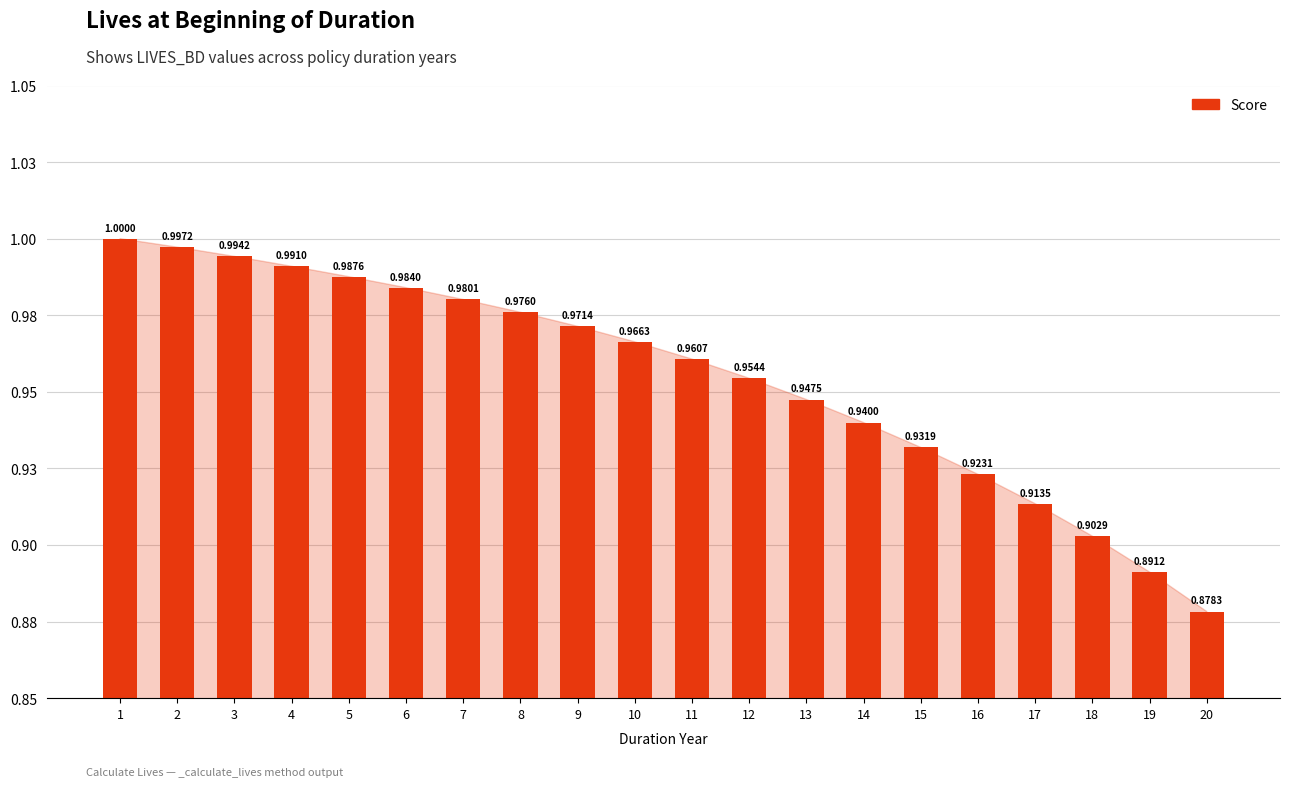

Reading left to right, transcribe all the data shown in this chart.

1=1.0	2=1.0	3=1.0	4=1.0	5=1.0	6=1.0	7=1.0	8=1.0	9=1.0	10=1.0	11=1.0	12=1.0	13=0.9	14=0.9	15=0.9	16=0.9	17=0.9	18=0.9	19=0.9	20=0.9